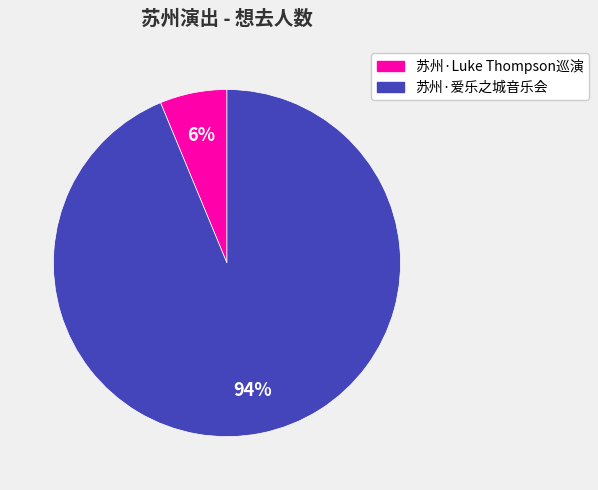

Is there a majority slice in this chart?

Yes